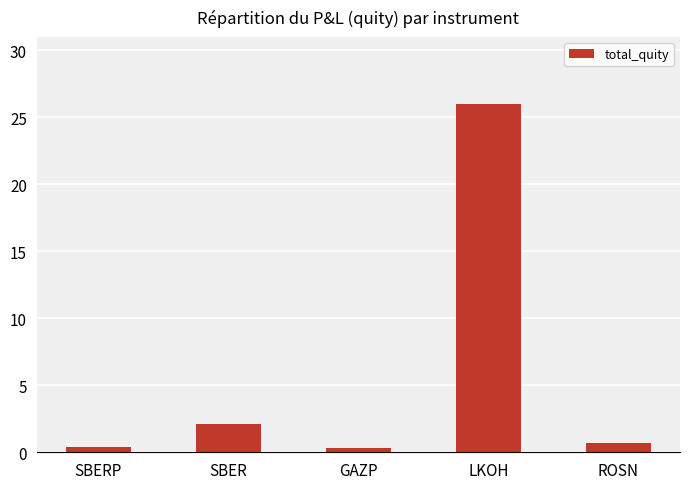

Does the chart contain any negative values?

No